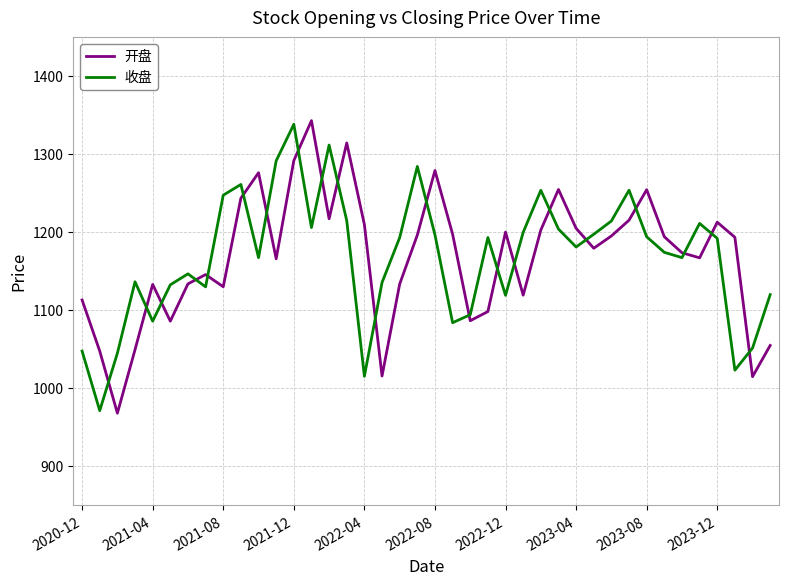

What is the average value of the 开盘 series?

1167.6